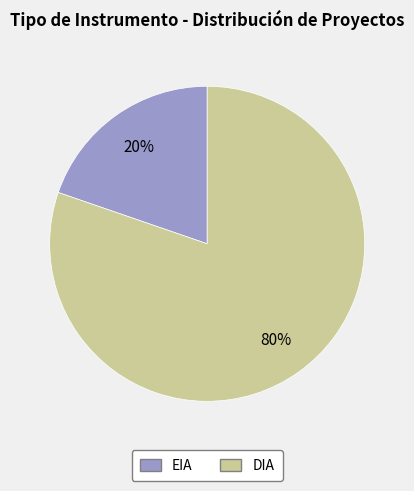

The DIA slice represents 70% of the pie. True or false?

False